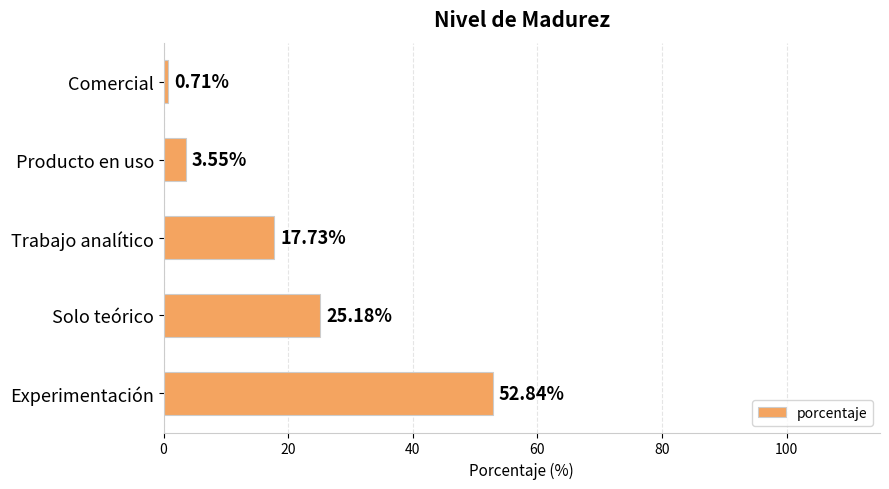

What is the change in value from Producto en uso to Experimentación?

+49.3